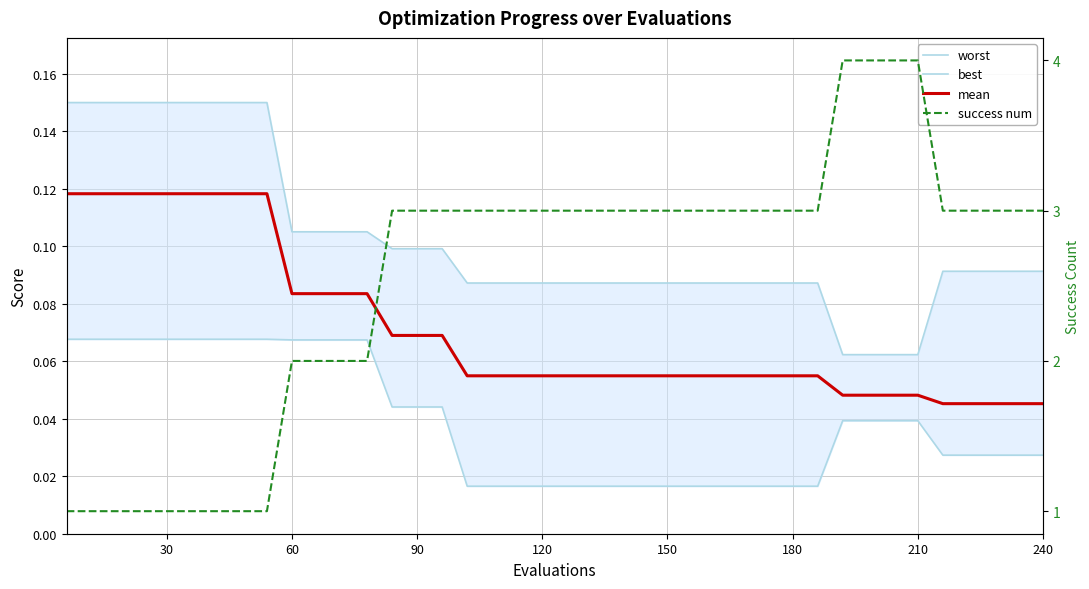

What are all the series names shown in the legend?

worst, best, mean, success num